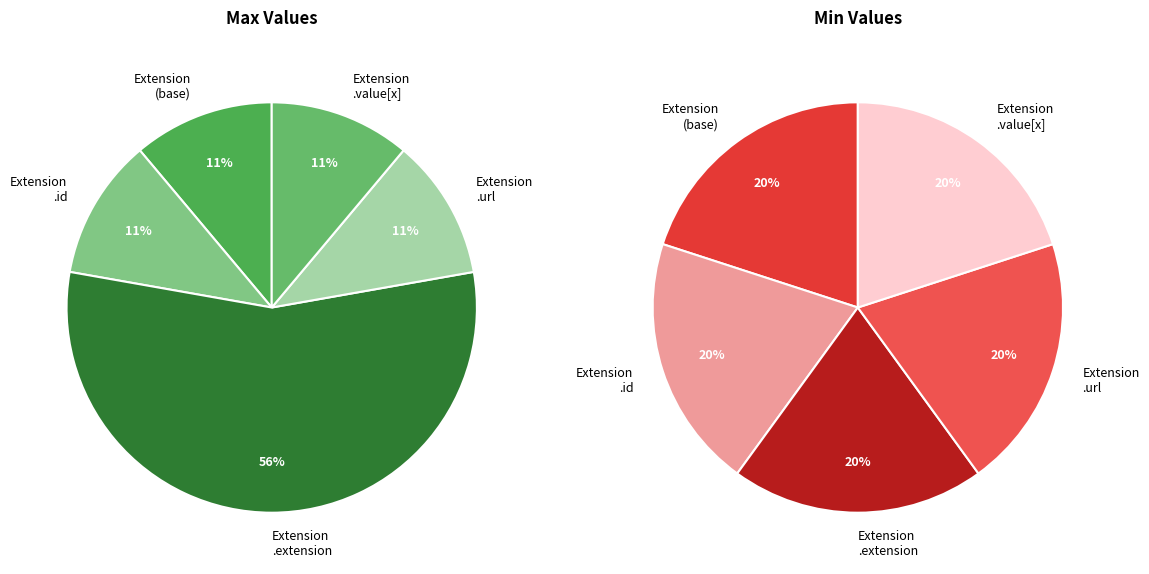

How many segments does this pie chart have?

5